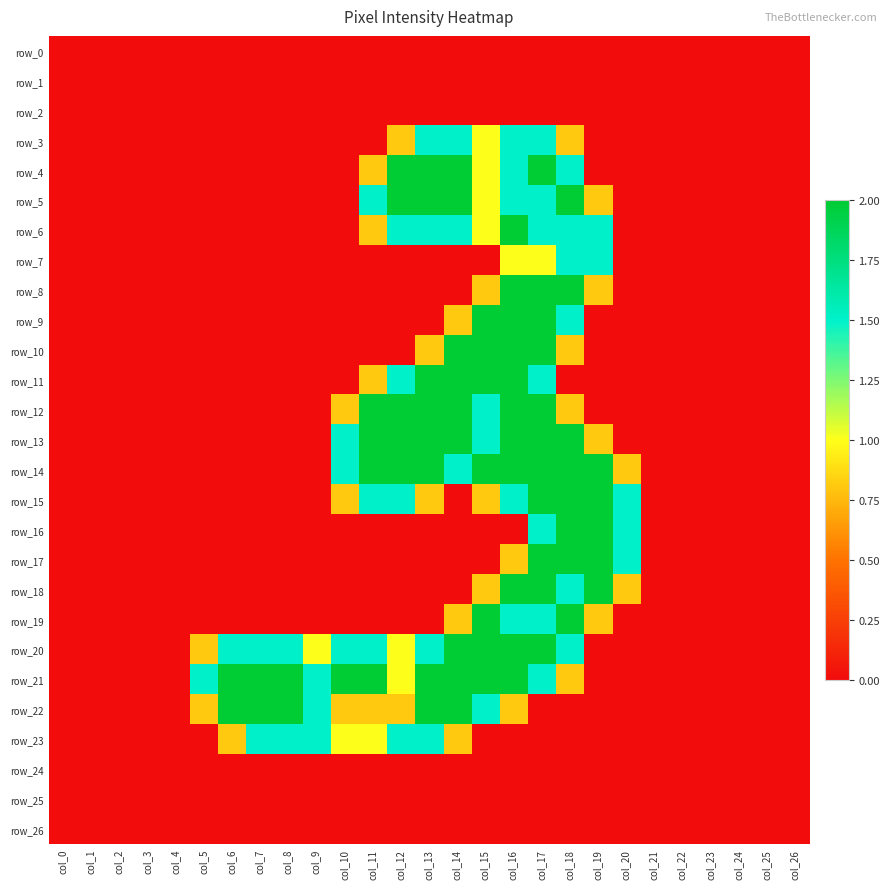

Which label corresponds to the largest value in the chart?

col_12